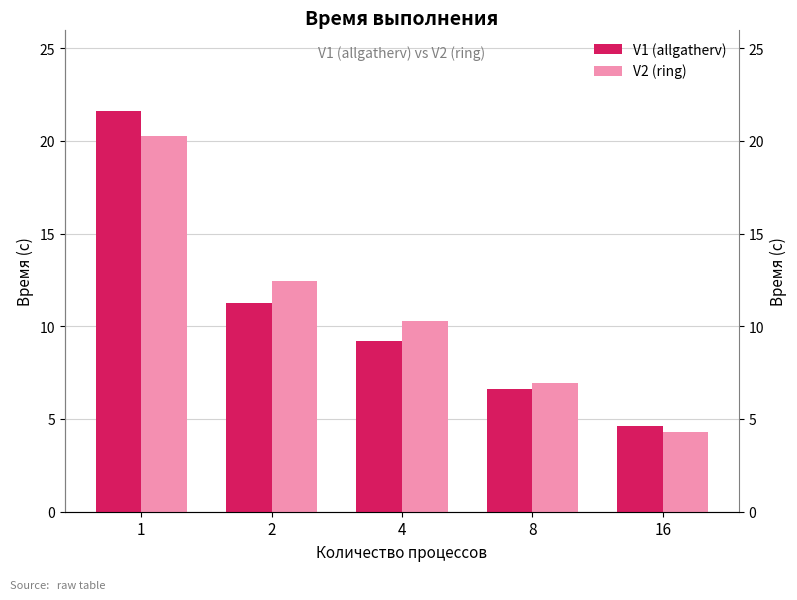

How many series are shown in this chart?

2